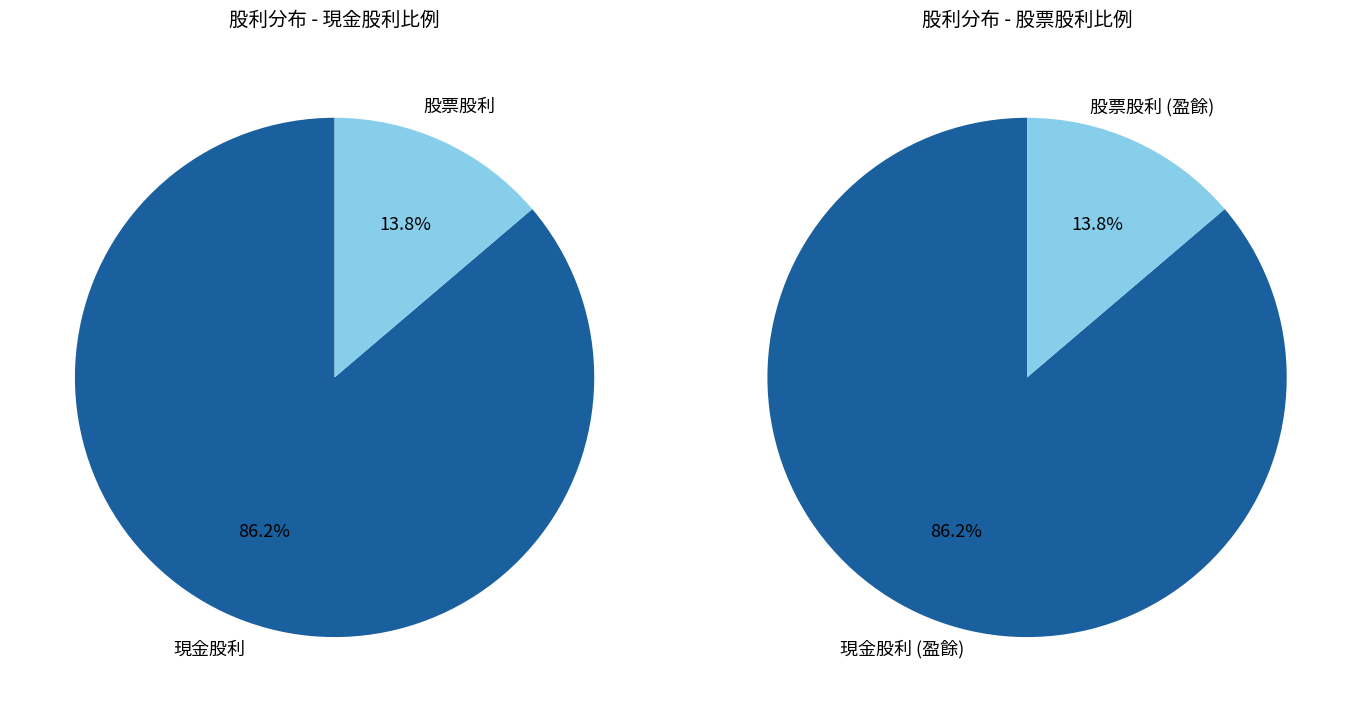

Is it true that 15 is 15% of the pie?

False